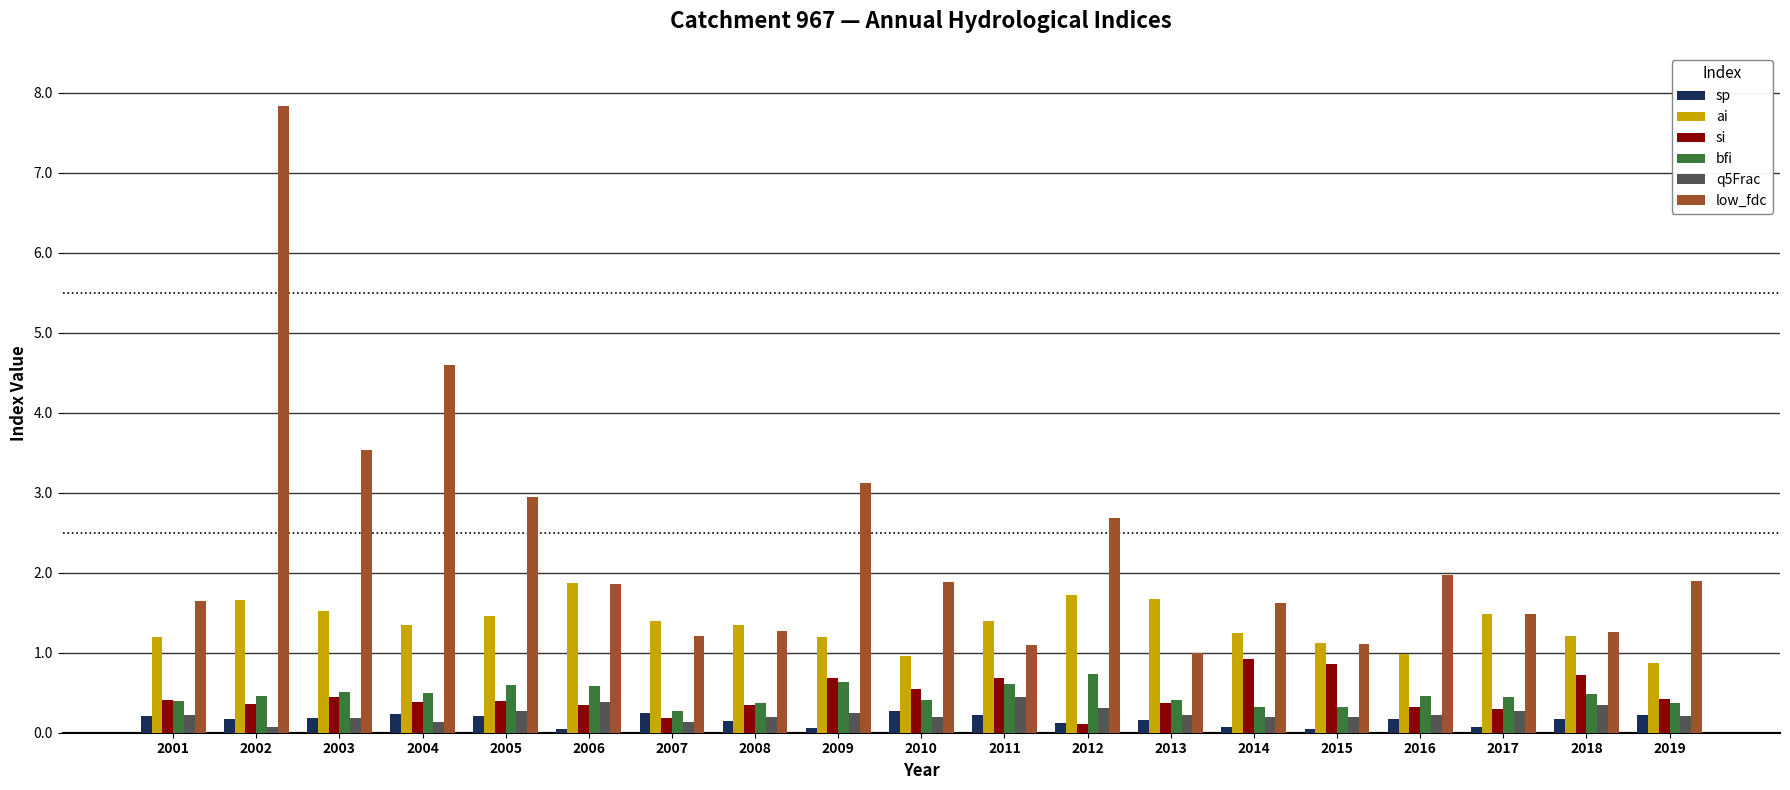

Which series has the widest spread of values?

low_fdc